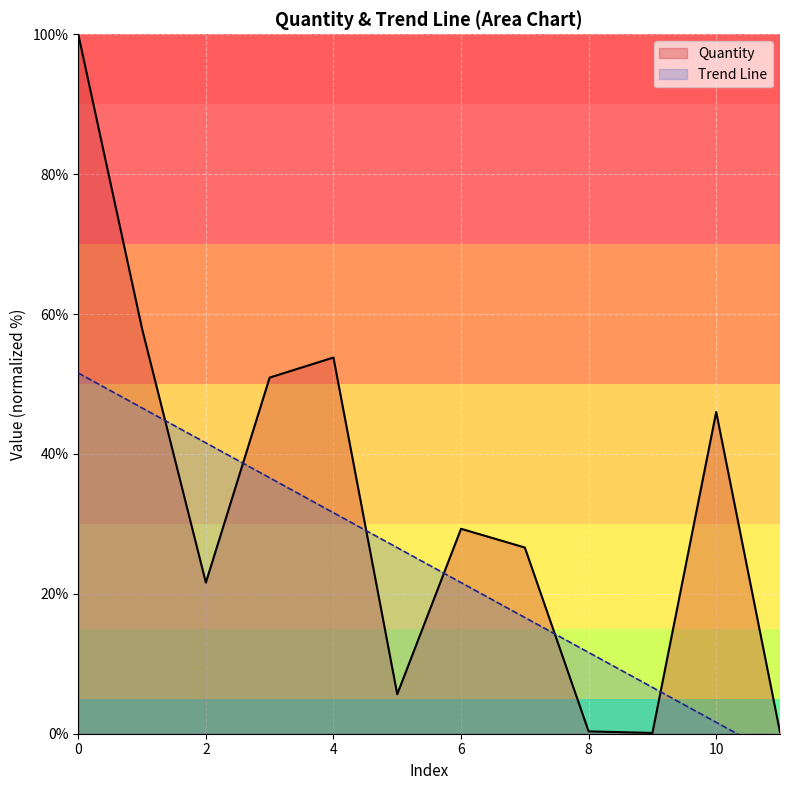

What is the difference between the second highest and second lowest values in the Quantity series?

57.7